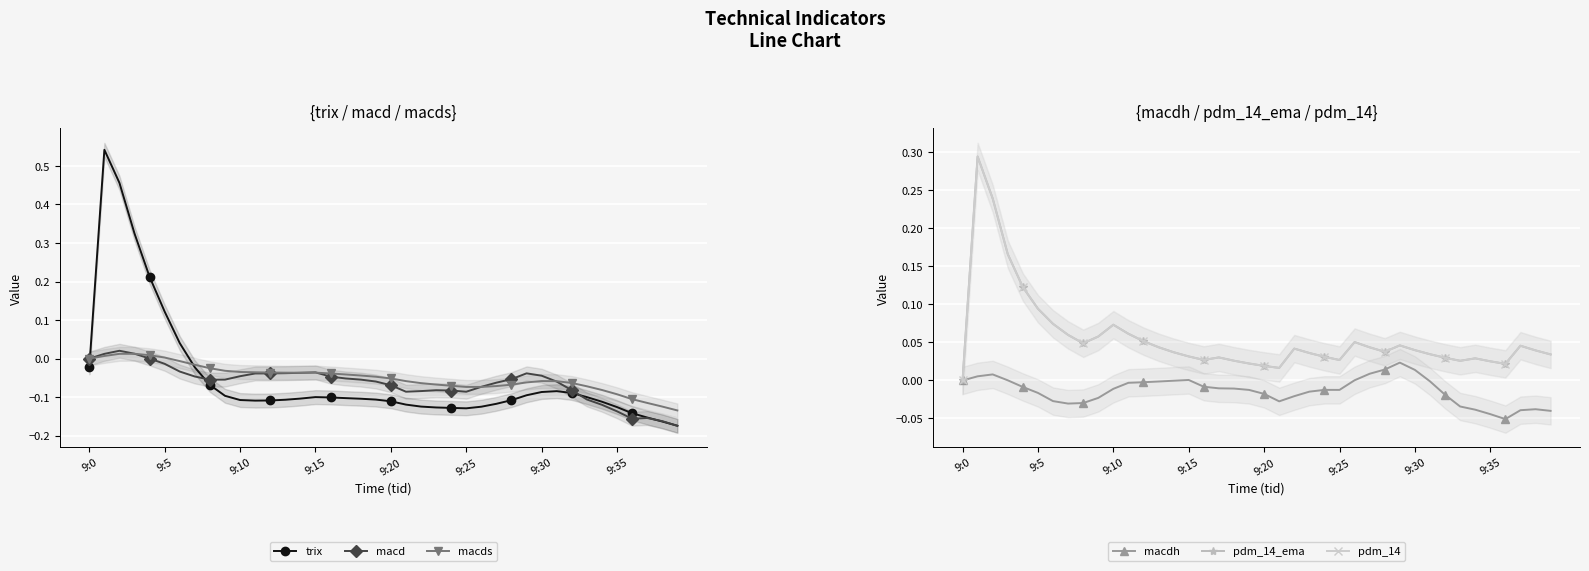

True or false: macd has more than 2 interior local peaks.

True